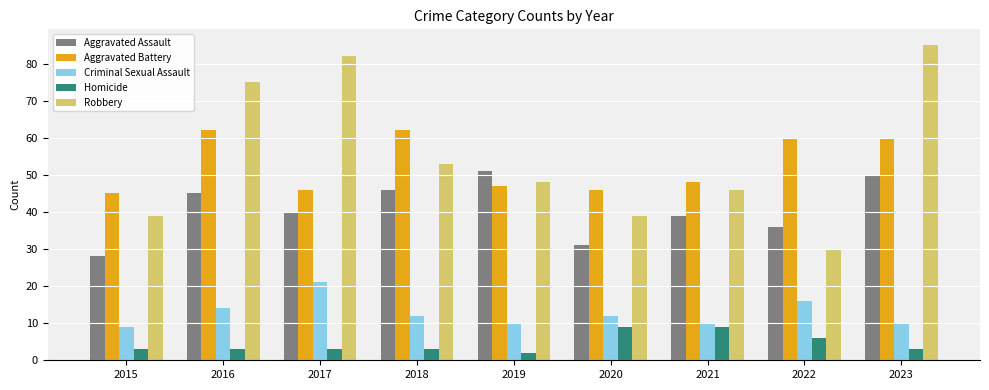

Where does the Robbery series first go above 48?

2016